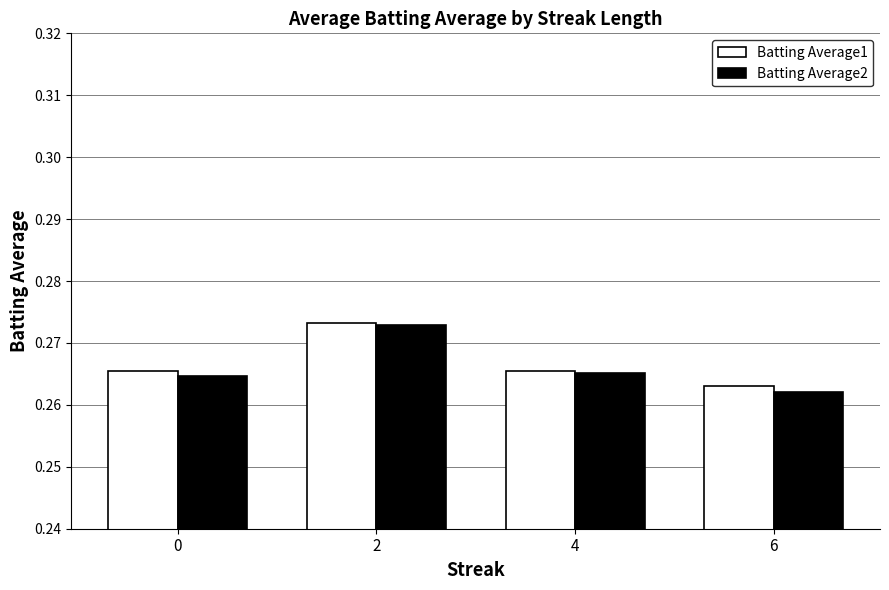

Between 4 and 6, which series saw the biggest shift?

Batting Average2